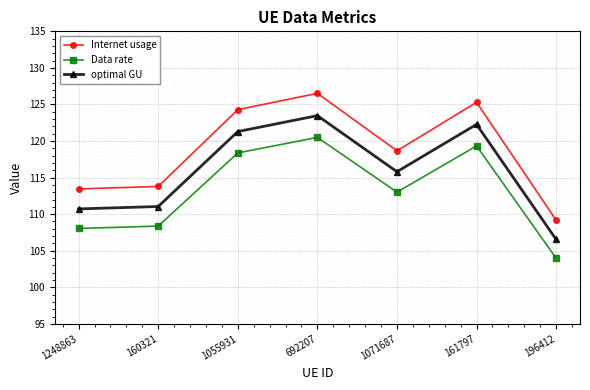

Count the number of categories in the chart.

7